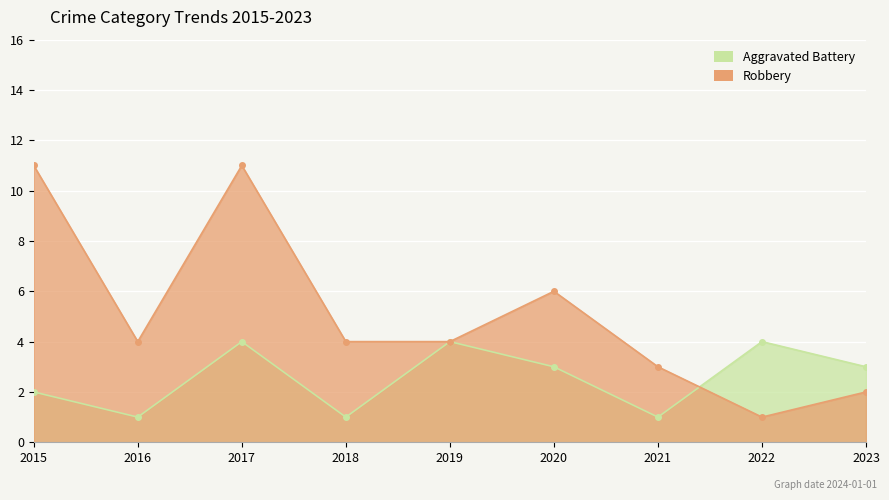

At which category does Aggravated Battery reach its first local valley?

2016